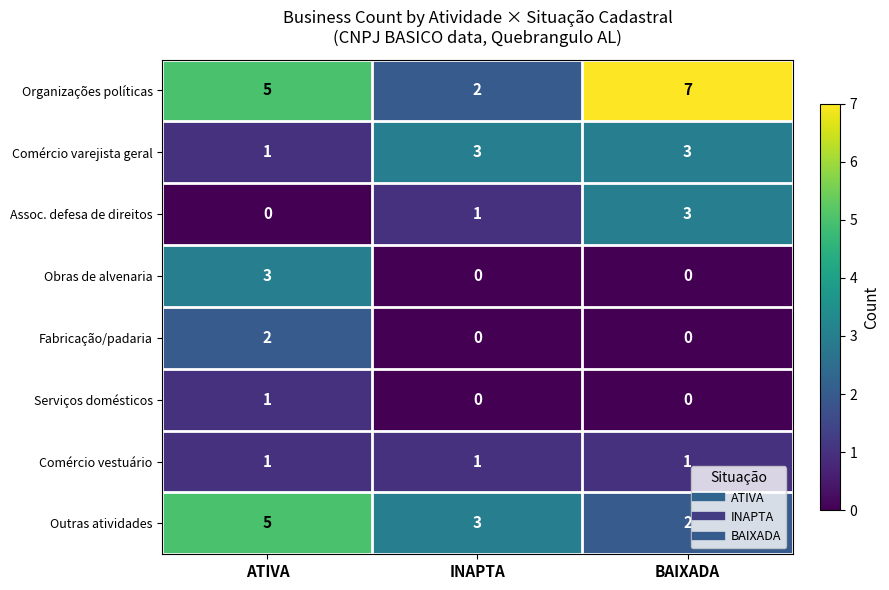

Reading right to left, extract all data points from this chart.

Organizações políticas: 7	2	5
Comércio varejista geral: 3	3	1
Assoc. defesa de direitos: 3	1	0
Obras de alvenaria: 0	0	3
Fabricação/padaria: 0	0	2
Serviços domésticos: 0	0	1
Comércio vestuário: 1	1	1
Outras atividades: 2	3	5